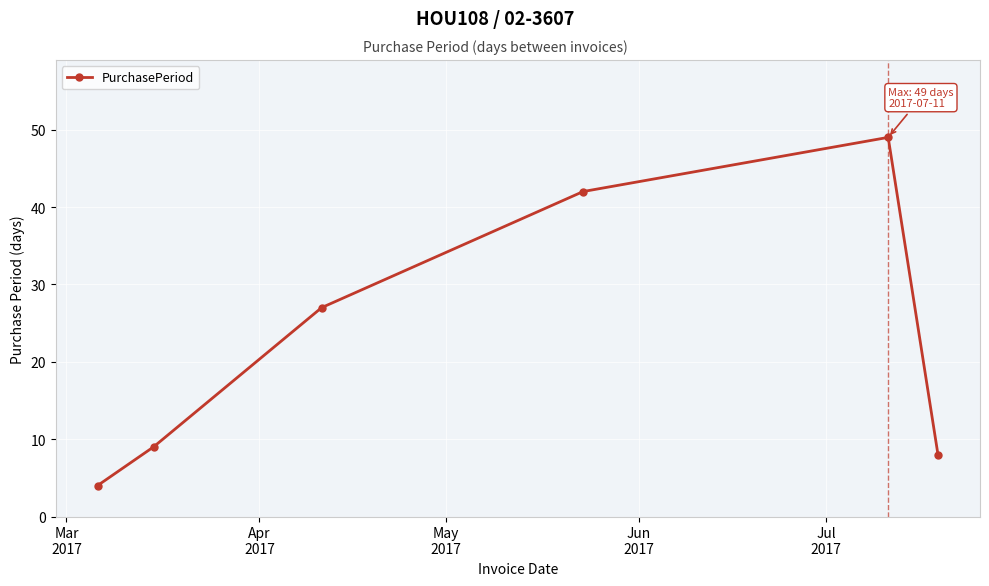

What is the value of the 2nd point from the left?

9